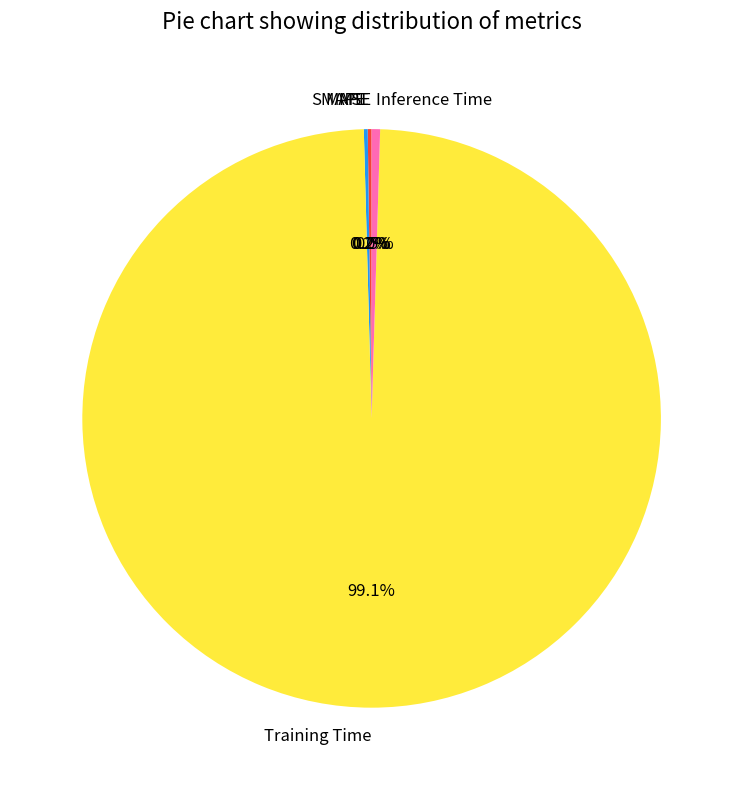

Which category has the biggest portion of the pie?

Training Time